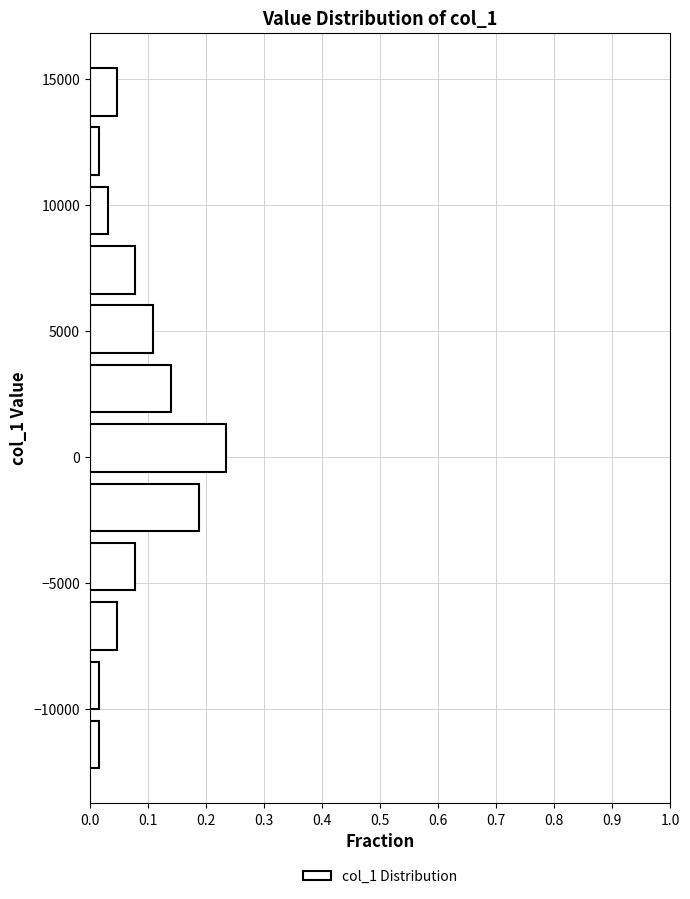

Reading bottom to top, transcribe this chart: for each bar, give the range it covers on the y-axis and its length. Neither the bar edges nor the lengths are printed on the chart, so give them approximately, as read against the axes.

-12500 to -10000: 0.02
-10000 to -8000: 0.02
-8000 to -5500: 0.05
-5500 to -3000: 0.08
-3000 to -1000: 0.19
-1000 to 1500: 0.23
1500 to 4000: 0.14
4000 to 6000: 0.11
6000 to 8500: 0.08
8500 to 11000: 0.03
11000 to 13500: 0.02
13500 to 15500: 0.05